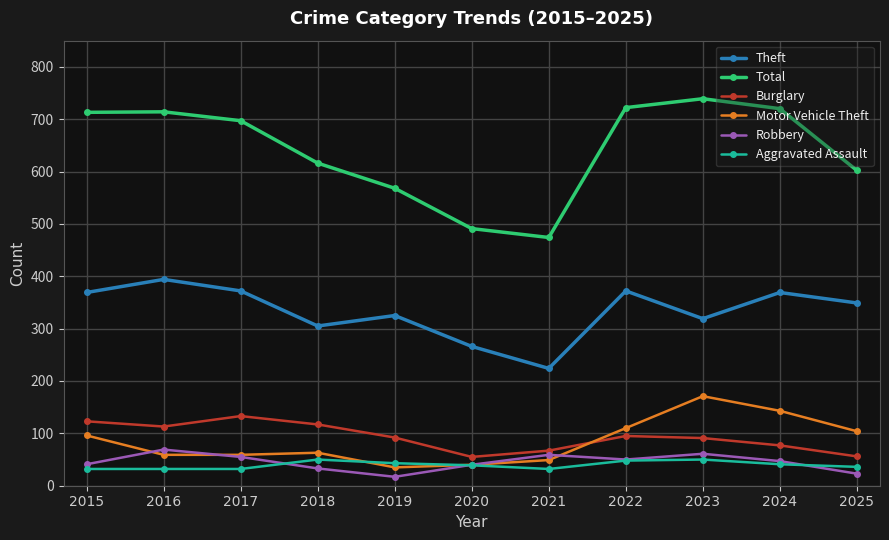

True or false: Motor Vehicle Theft and Total cross at least once.

False